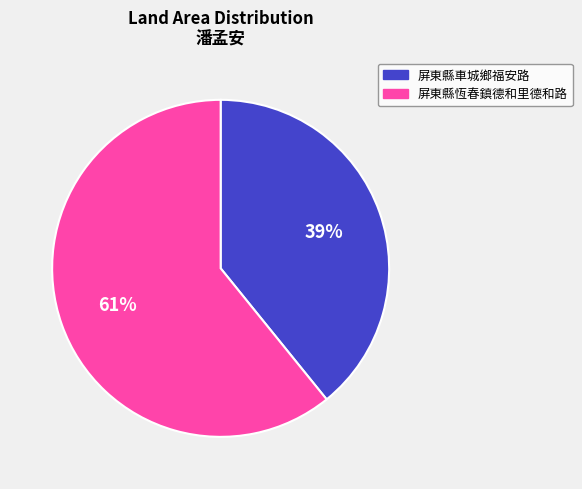

Which has a higher value, 屏東縣恆春鎮德和里德和路 or 屏東縣車城鄉福安路?

屏東縣恆春鎮德和里德和路